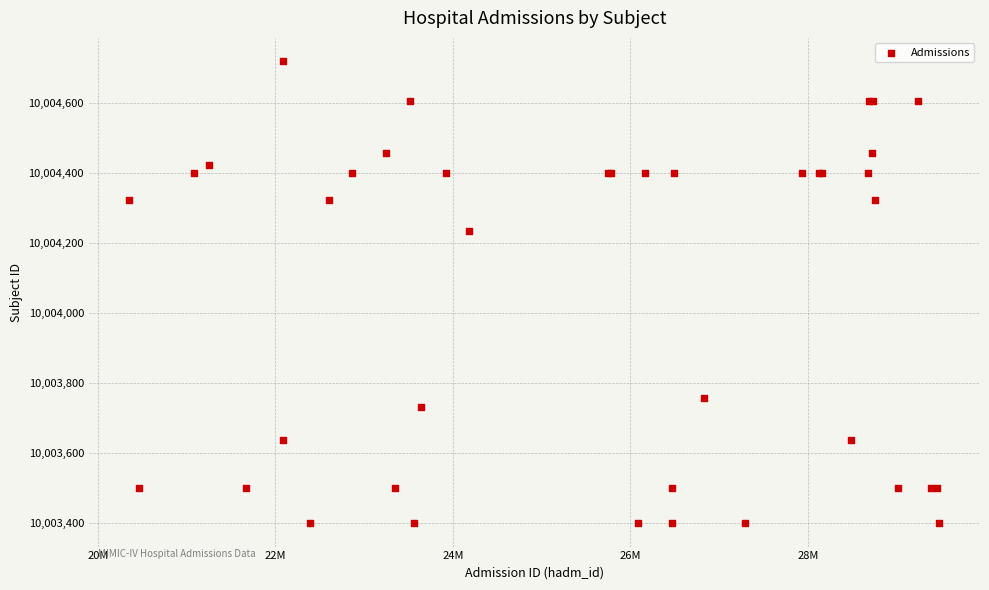

What Y value in the scatter plot is closest to 10004060?

10004235